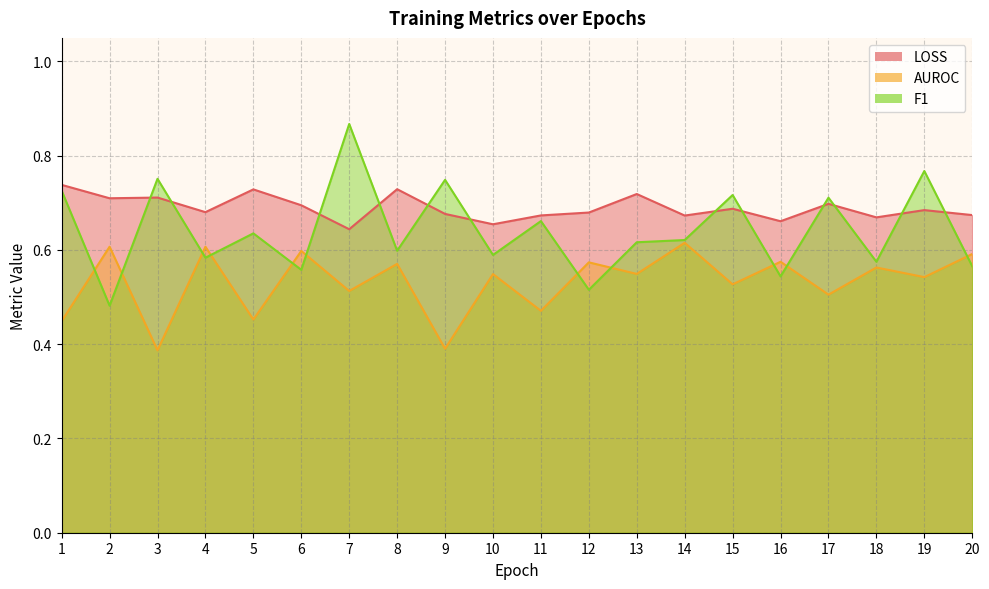

How many interior local valleys does the AUROC series have?

9